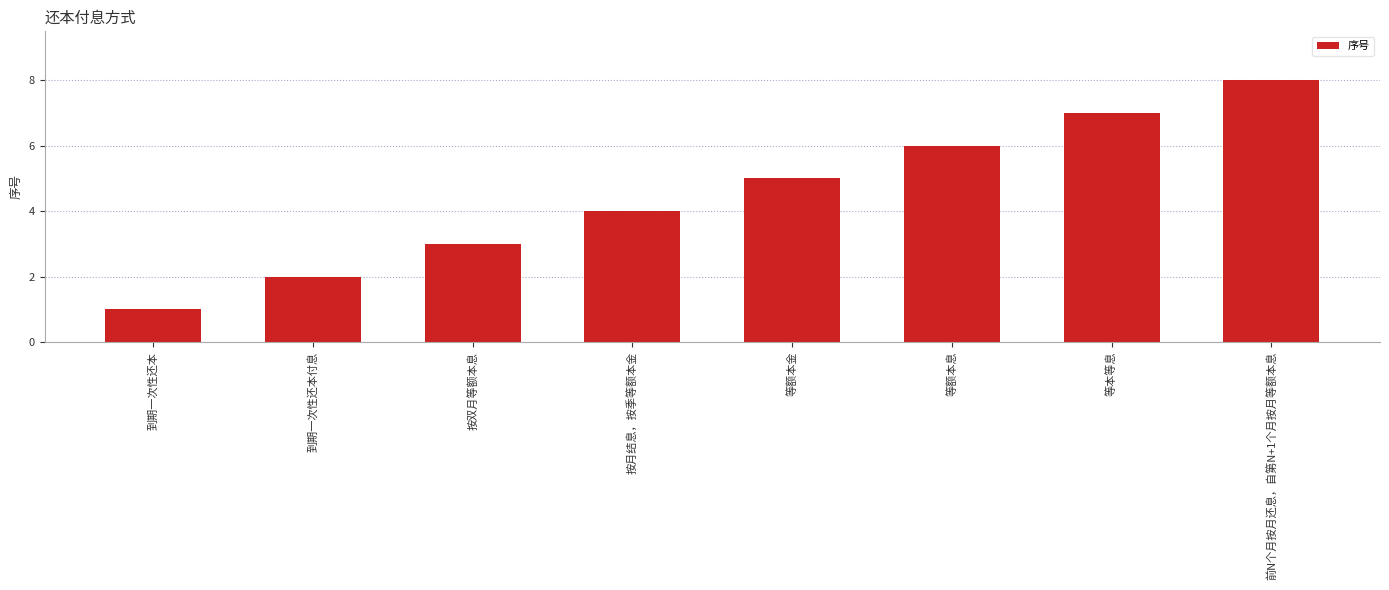

List the labels in order of value, largest first.

前N个月按月还息，自第N+1个月按月等额本息, 等本等息, 等额本息, 等额本金, 按月结息，按季等额本金, 按双月等额本息, 到期一次性还本付息, 到期一次性还本